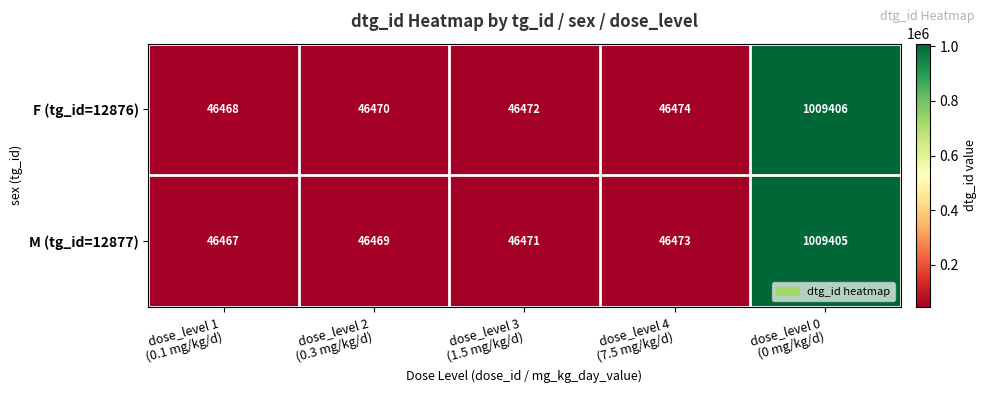

Reading left to right, what are all the values shown in this chart?

F (tg_id=12876): 46468	46470	46472	46474	1009406
M (tg_id=12877): 46467	46469	46471	46473	1009405